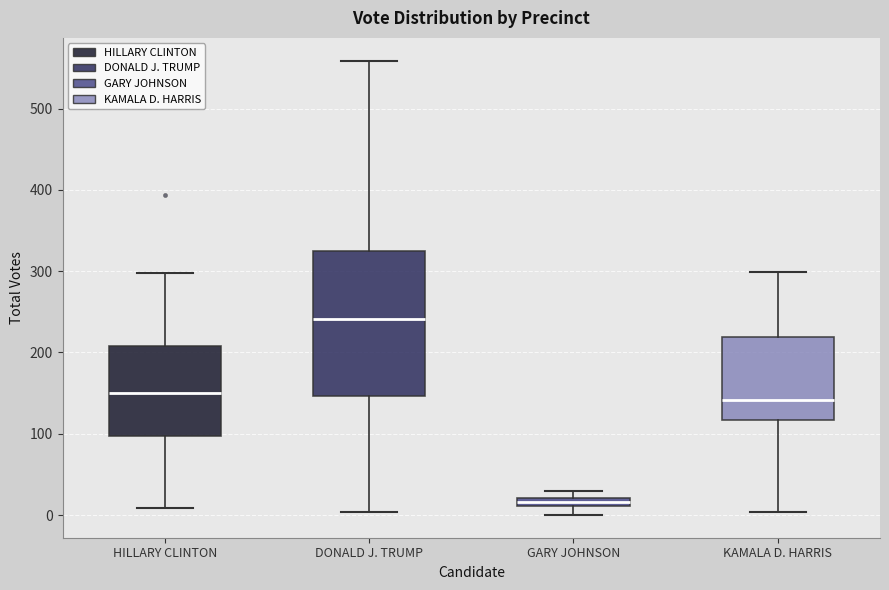

Which box's median line is the highest?

DONALD J. TRUMP